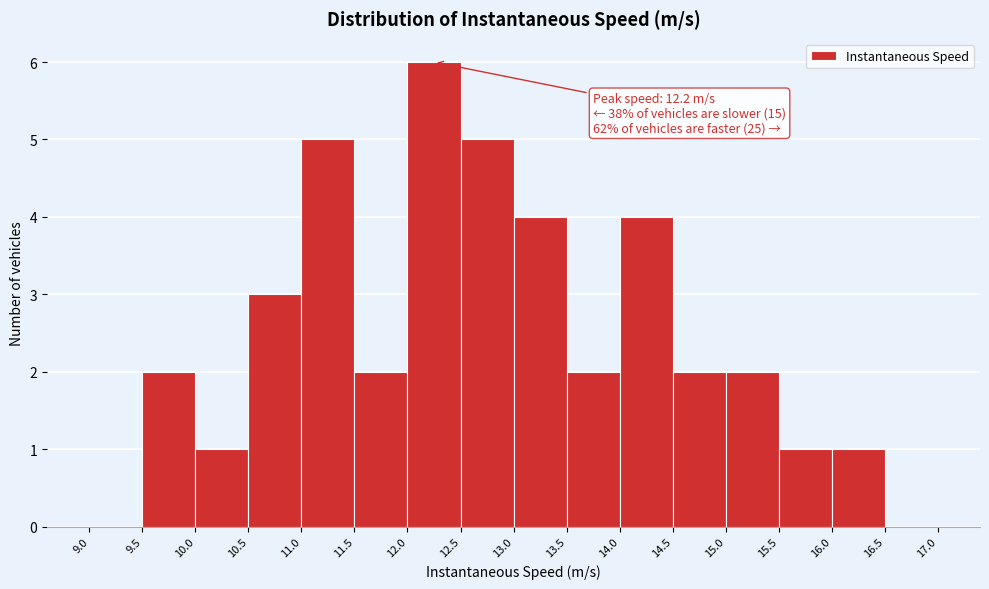

Over which range of the x-axis is the bar tallest?

12.0 to 12.5